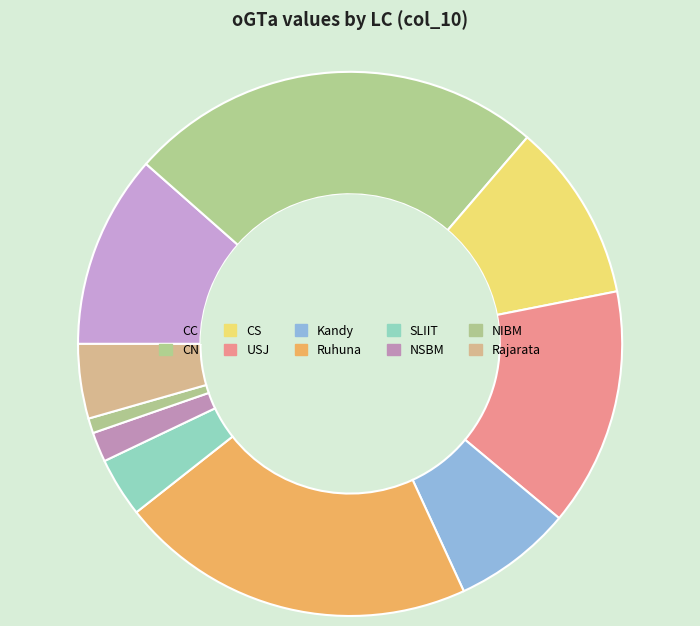

The Ruhuna slice represents 21% of the pie. True or false?

True